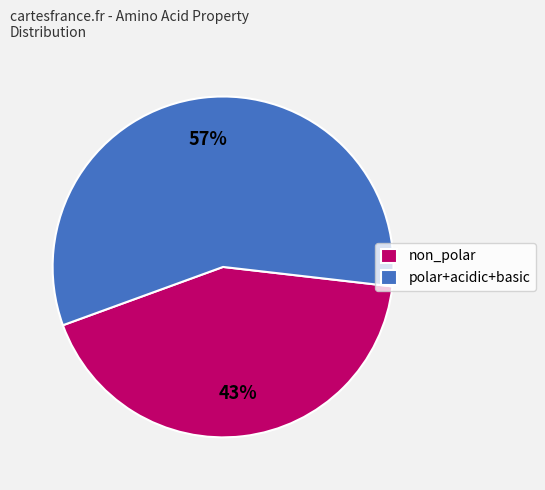

Which slice is the largest?

polar+acidic+basic